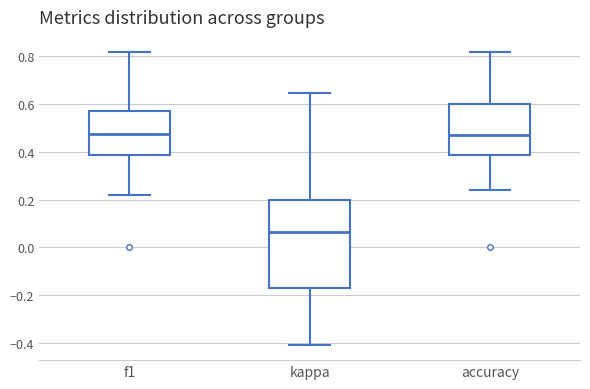

Reading left to right, transcribe this box plot: for each box, give where its median line is, the range the box spans, and where its two whiskers end, as read against the y-axis. The values are not printed on the chart, so give them approximately, as read against the axis.

f1: median 0.48, box 0.38 to 0.58, whiskers 0.22 to 0.82
kappa: median 0.06, box -0.16 to 0.20, whiskers -0.40 to 0.64
accuracy: median 0.48, box 0.38 to 0.60, whiskers 0.24 to 0.82